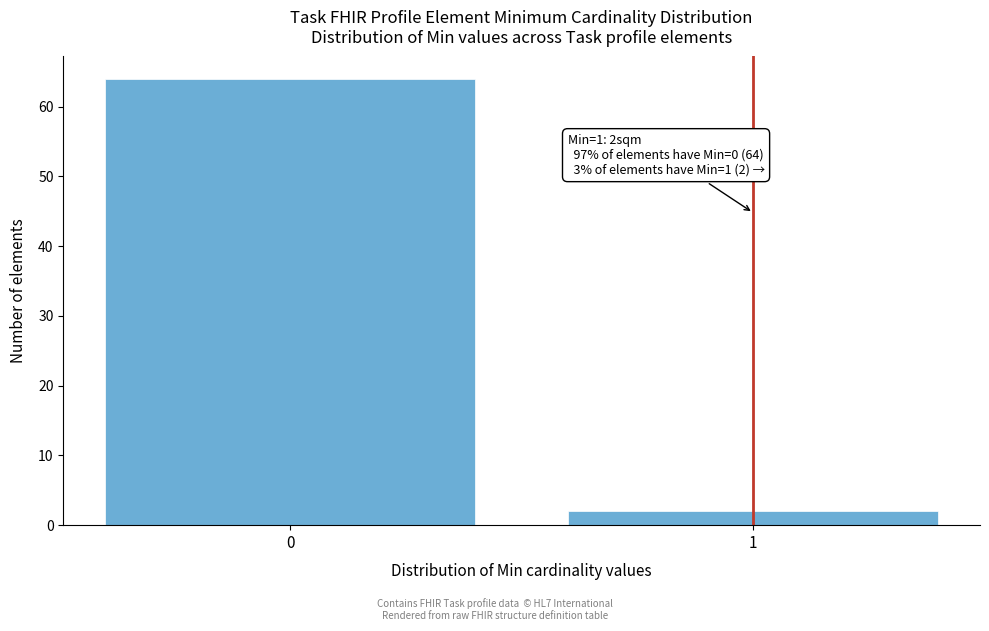

Reading right to left, list all the values displayed in this chart.

2	64